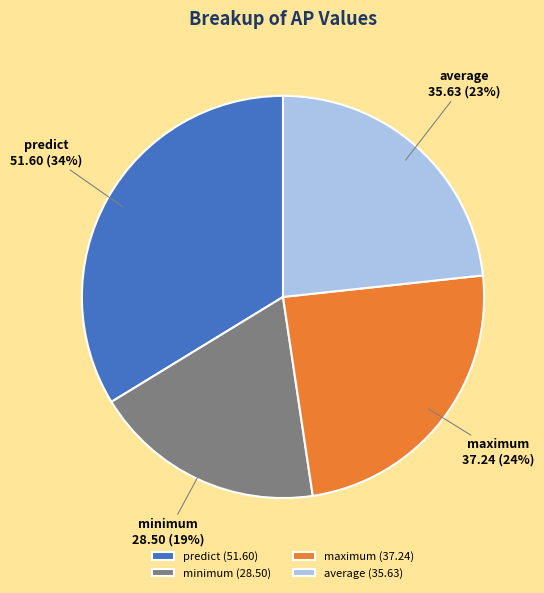

Does any single category account for the majority?

No